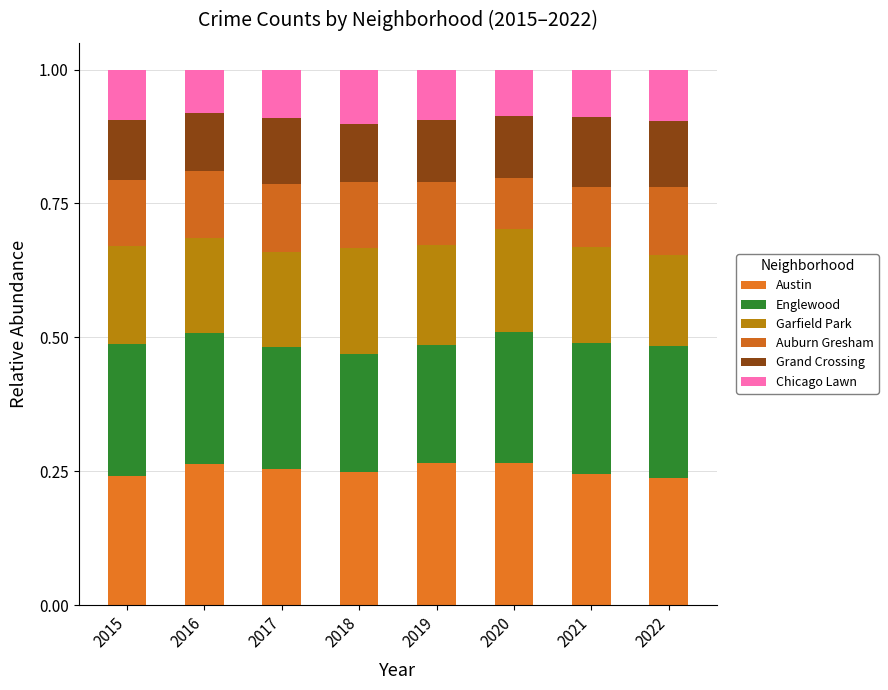

At how many categories does at least one series exceed 0?

8